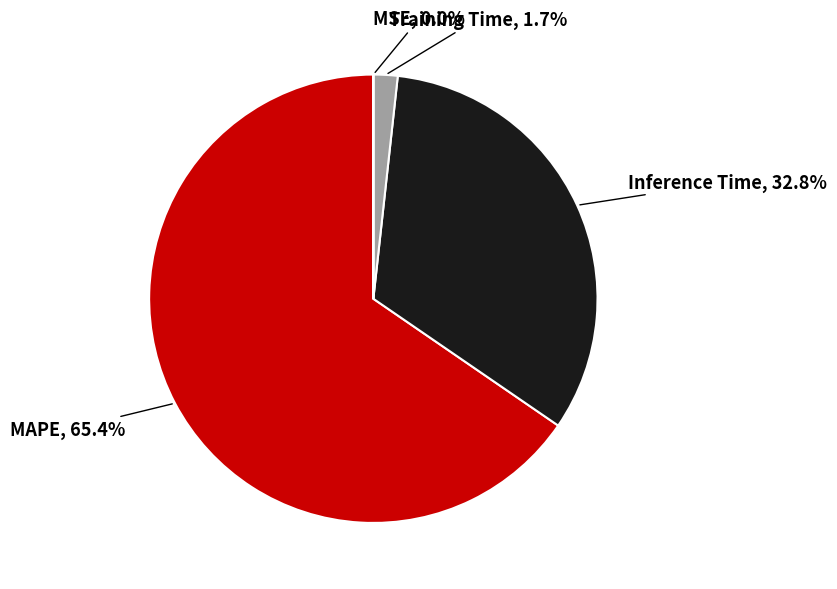

Between Training Time and MAPE, which is larger?

MAPE